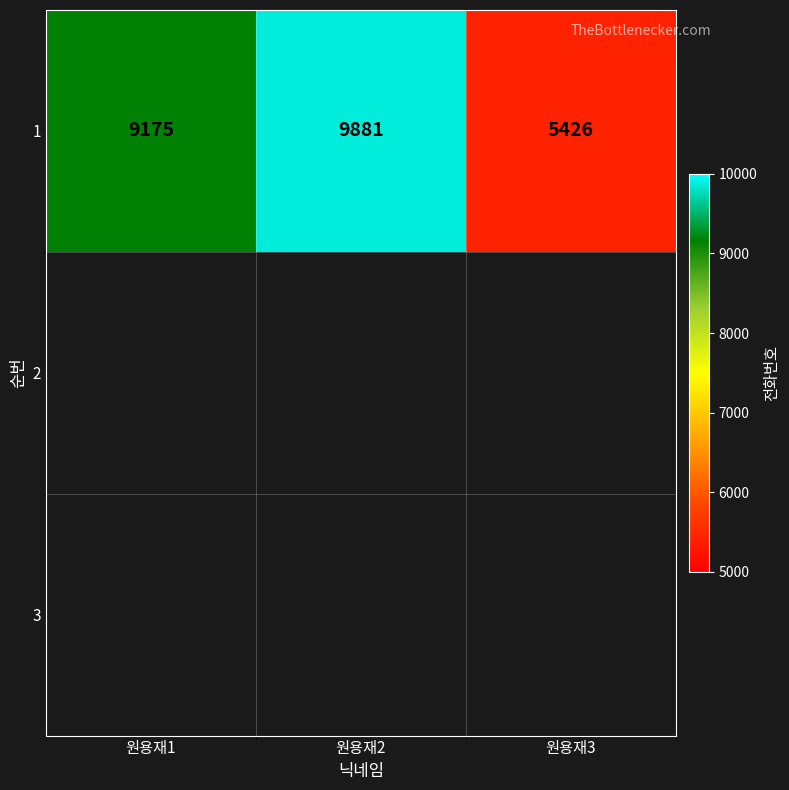

The chart shows a value of 14437 at 원용재1. True or false?

False